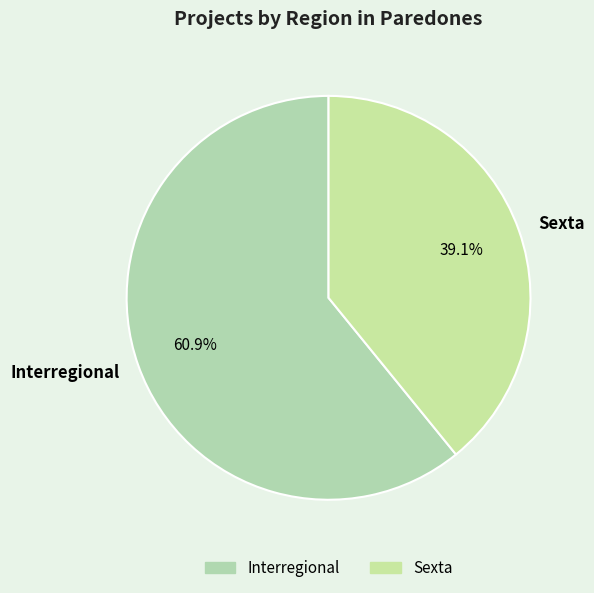

Count the number of slices in the pie.

2